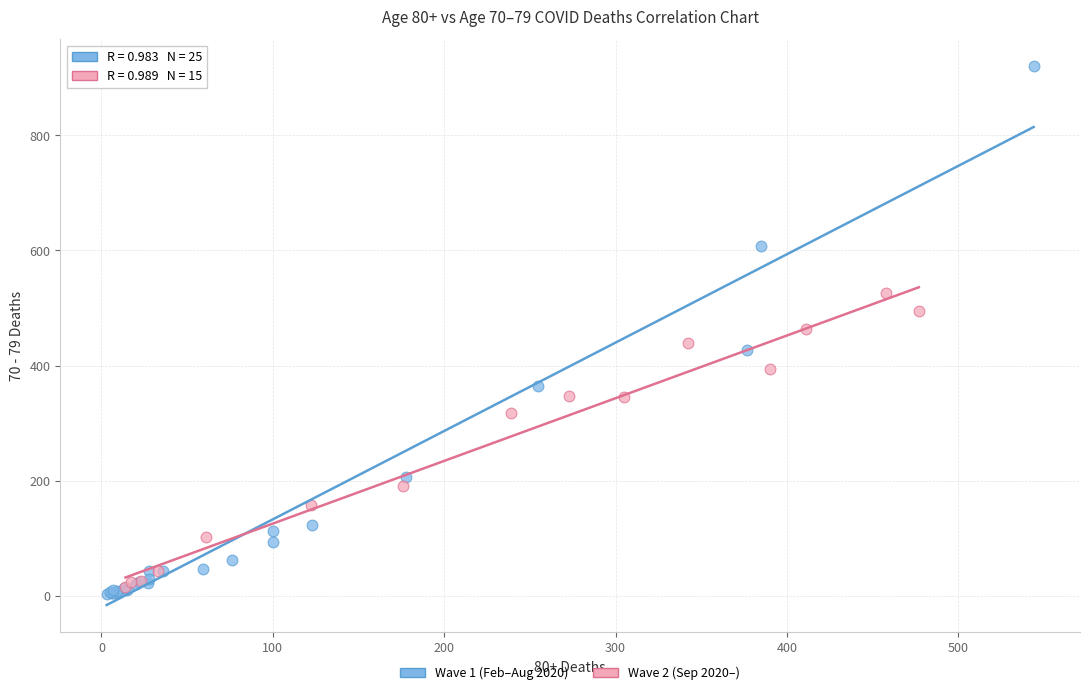

What are all the series names shown in the legend?

Wave 1 (Feb–Aug 2020), Wave 2 (Sep 2020–)